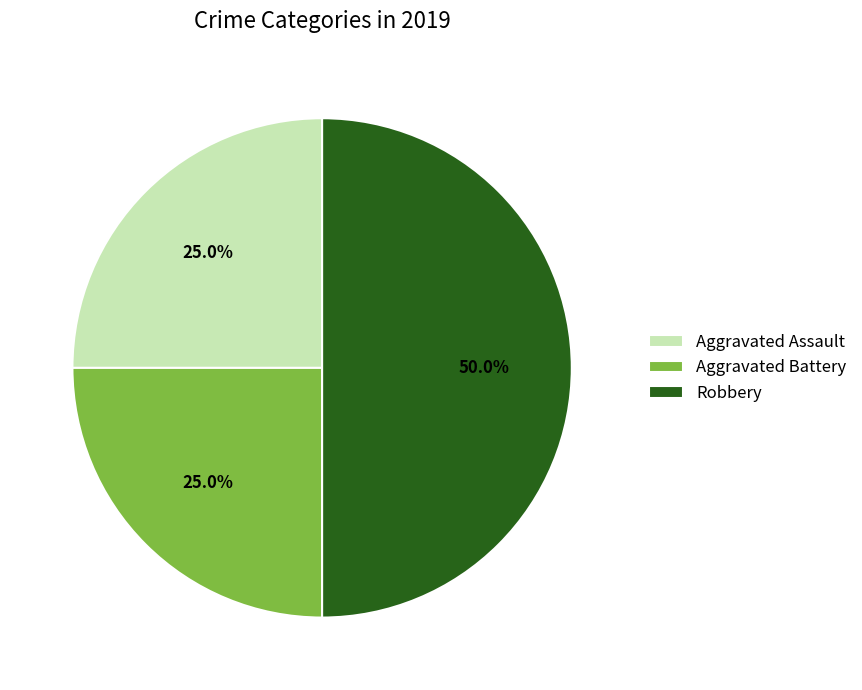

What is the total percentage of Robbery and Aggravated Assault?

75.0%